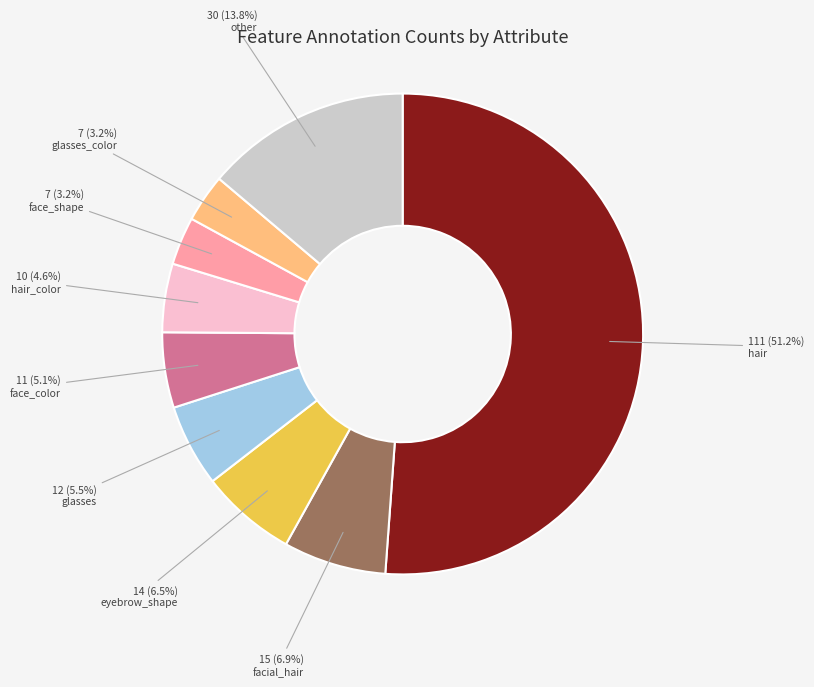

How many segments does this pie chart have?

9